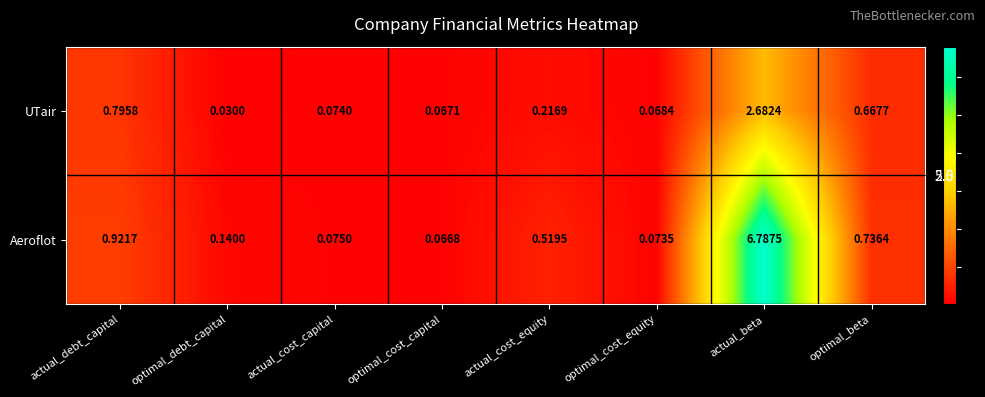

Which category has the lowest value across all series?

optimal_debt_capital